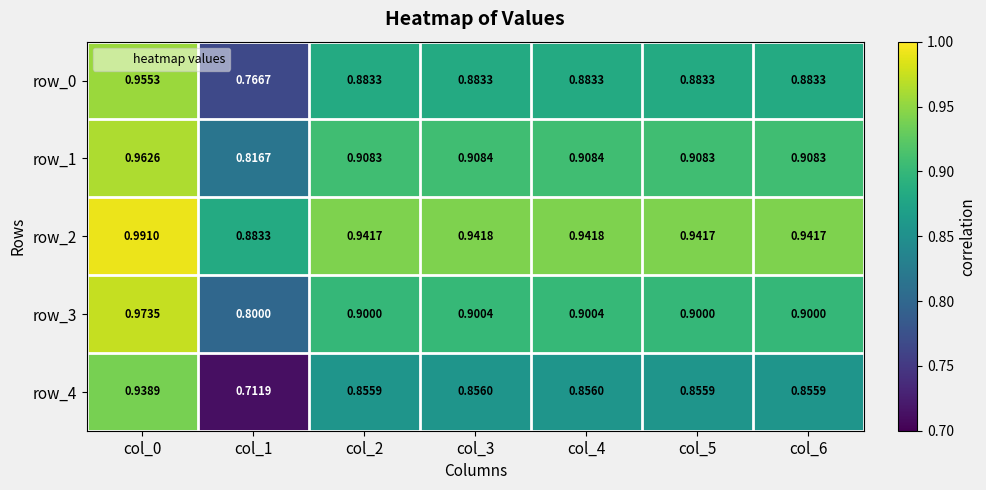

What is the difference between the maximum and minimum values in the row_4 series?

0.2